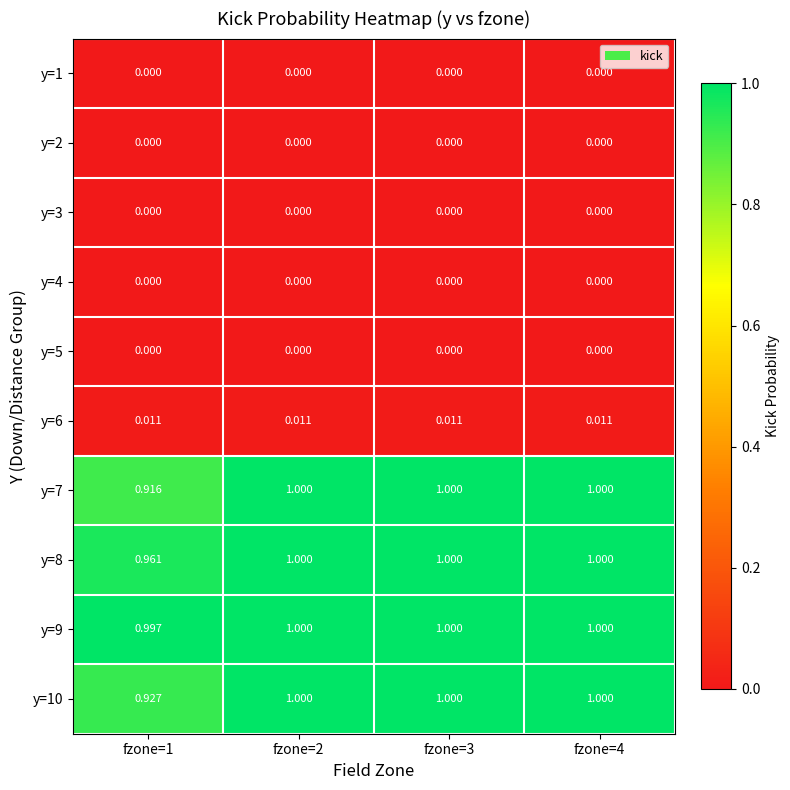

Rank the series at fzone=4 from highest to lowest value.

y=7, y=8, y=9, y=10, y=6, y=1, y=2, y=3, y=4, y=5